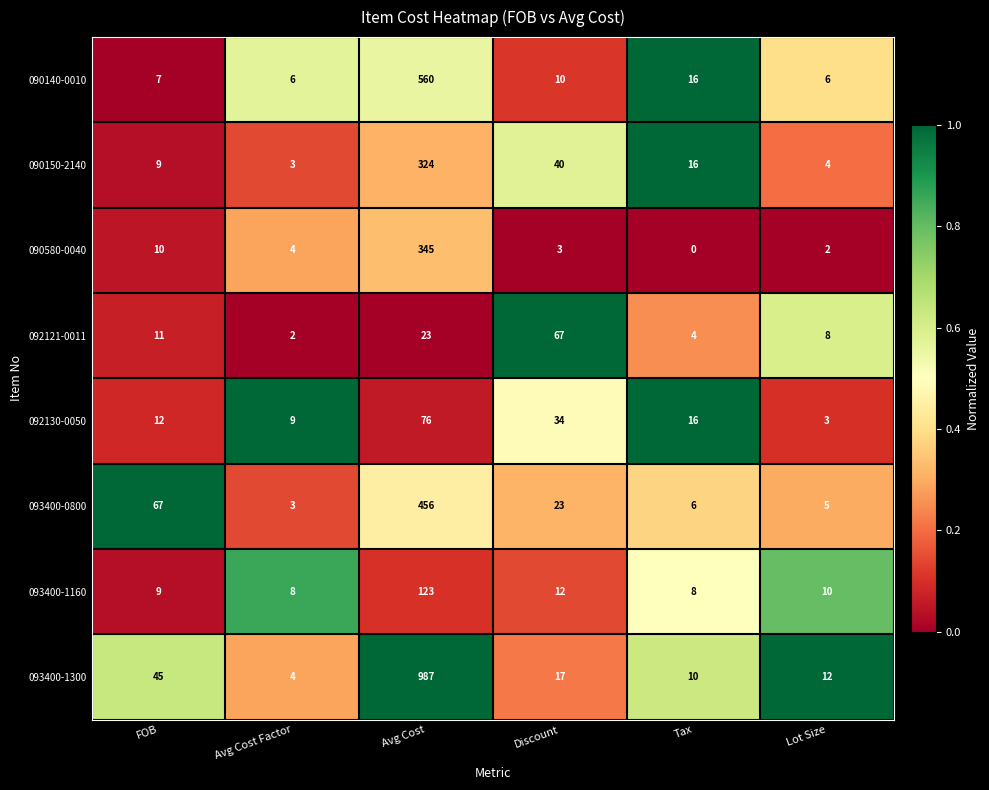

Which series has the largest total across all categories?

093400-1300